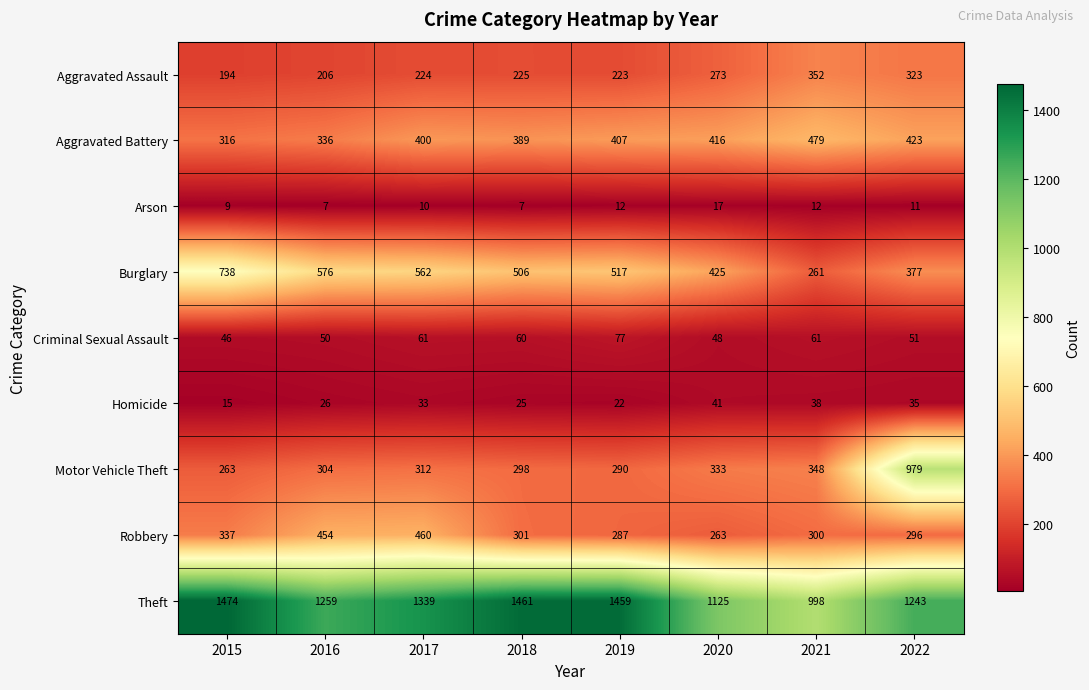

What is the sum of the Robbery values at 2017 and 2016?

914